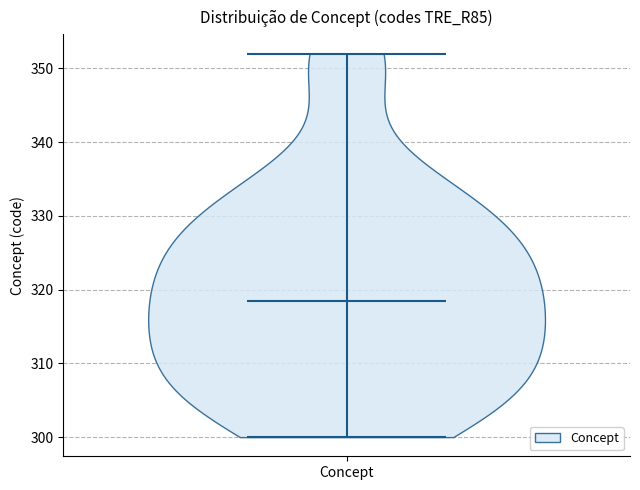

Read this violin plot against the y-axis: where its median line is, and the lowest and highest points the violin reaches. The values are not printed on the chart, so give them approximately, as read against the axis.

median line 319, lowest point 300, highest point 352